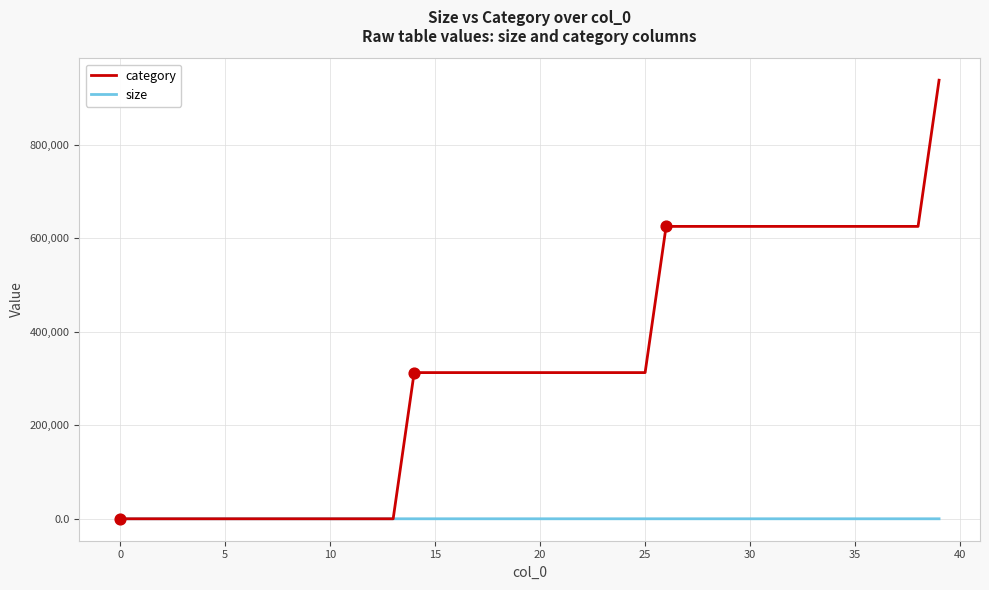

What are all the series names shown in the legend?

category, size